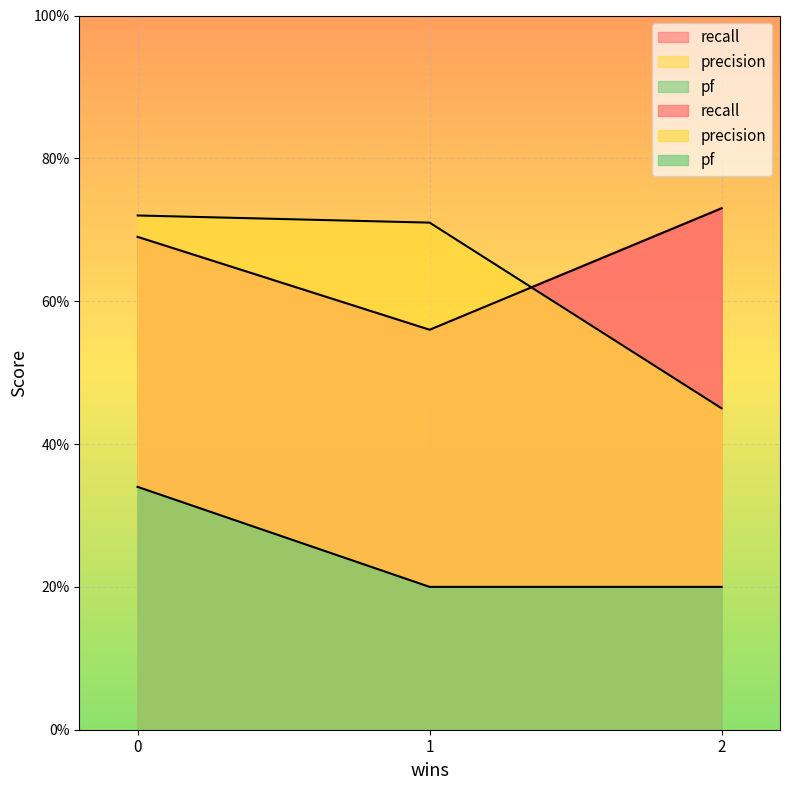

Rank the series by their maximum value, from highest to lowest.

recall, precision, pf